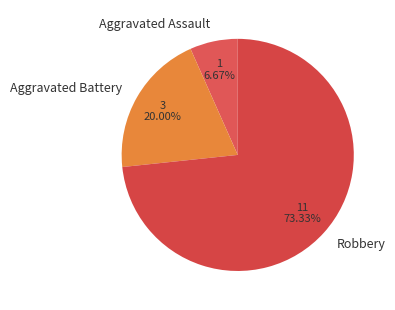

What is the smallest slice in the pie chart?

Aggravated Assault